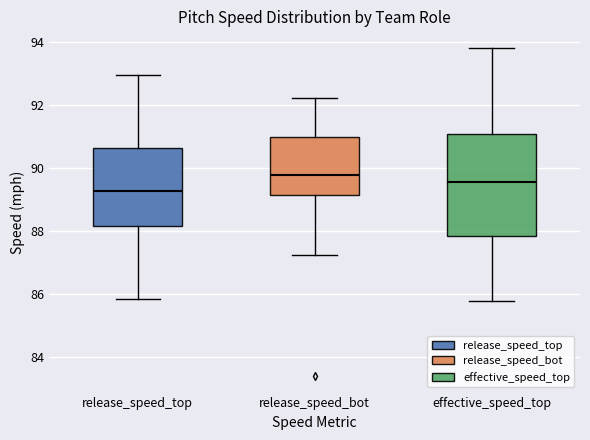

Reading left to right, read every box against the y-axis: the position of its median line, the range the box covers, and the ends of its whiskers. The values are not printed on the chart, so give them approximately, as read against the axis.

release_speed_top: median 89.2, box 88.2 to 90.6, whiskers 85.8 to 93.0
release_speed_bot: median 89.8, box 89.2 to 91.0, whiskers 87.2 to 92.2
effective_speed_top: median 89.6, box 87.8 to 91.0, whiskers 85.8 to 93.8